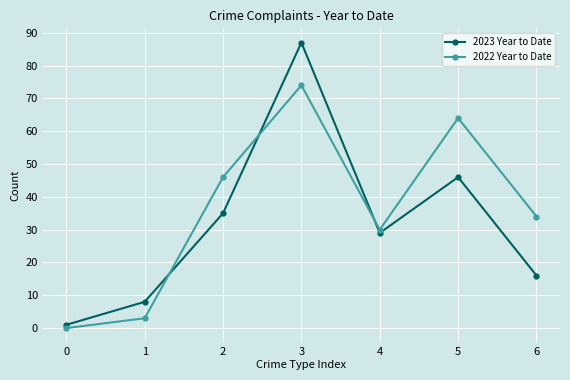

List the series in order of their overall mean, lowest first.

2023 Year to Date, 2022 Year to Date